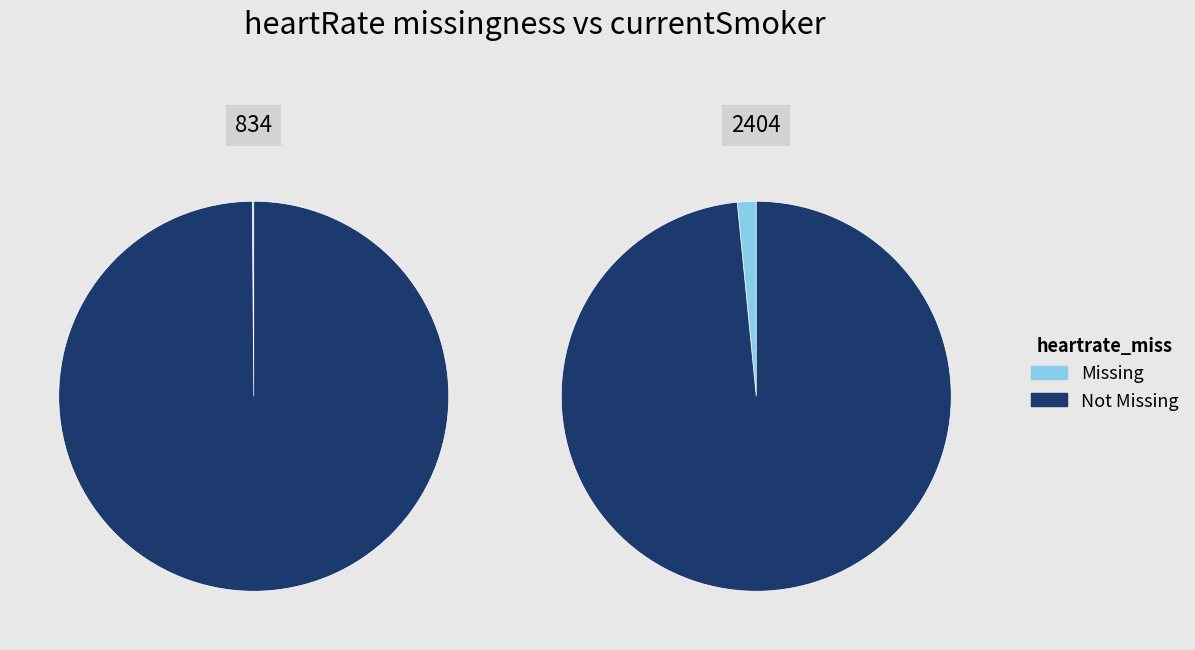

The 834 slice represents 1% of the pie. True or false?

False